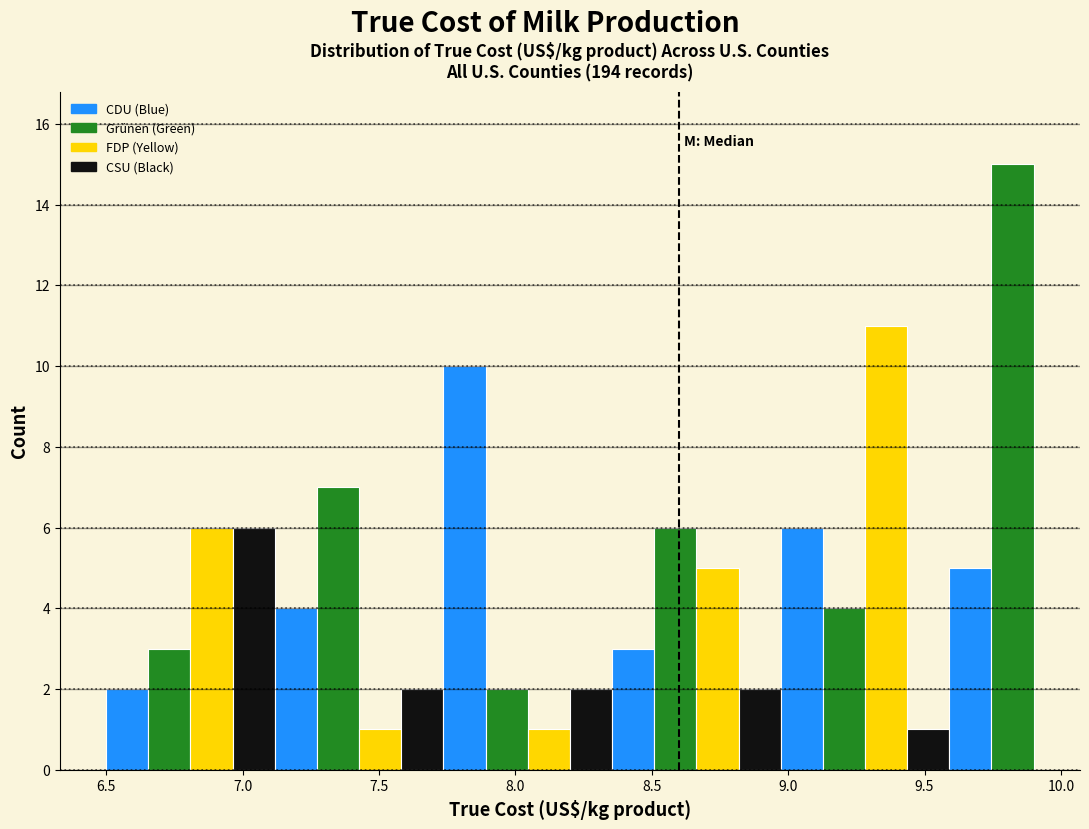

Around what value on the x-axis is the tallest bar? Give the approximate position of its centre, as read against the axis.

9.80